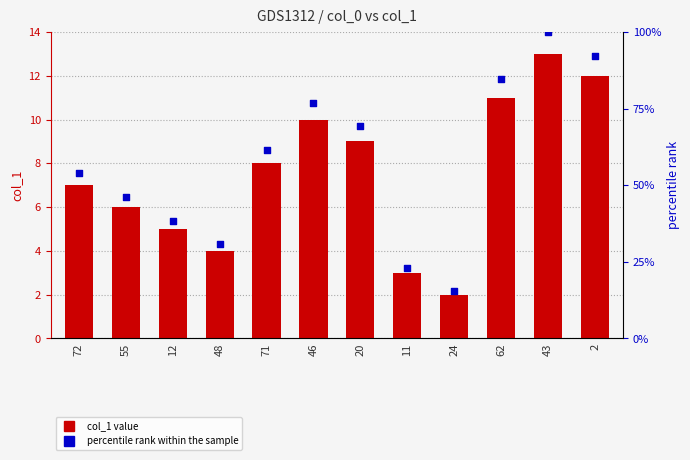

Which series contains the highest Y value?

percentile rank within the sample